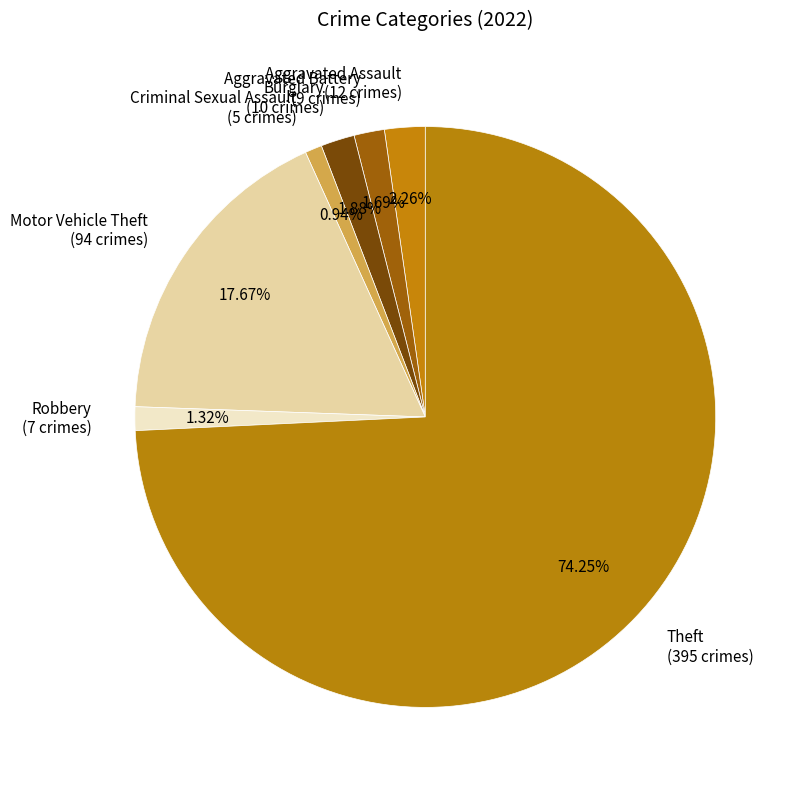

Which slice is the largest?

Theft